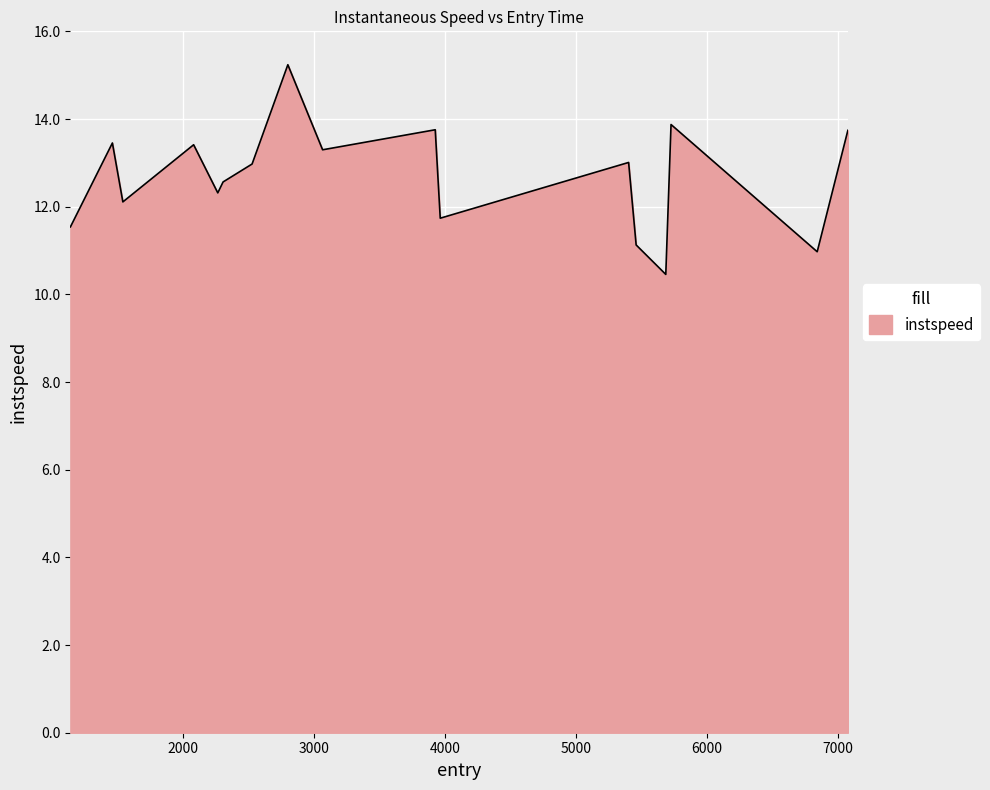

What is the maximum value shown in the chart?

15.2